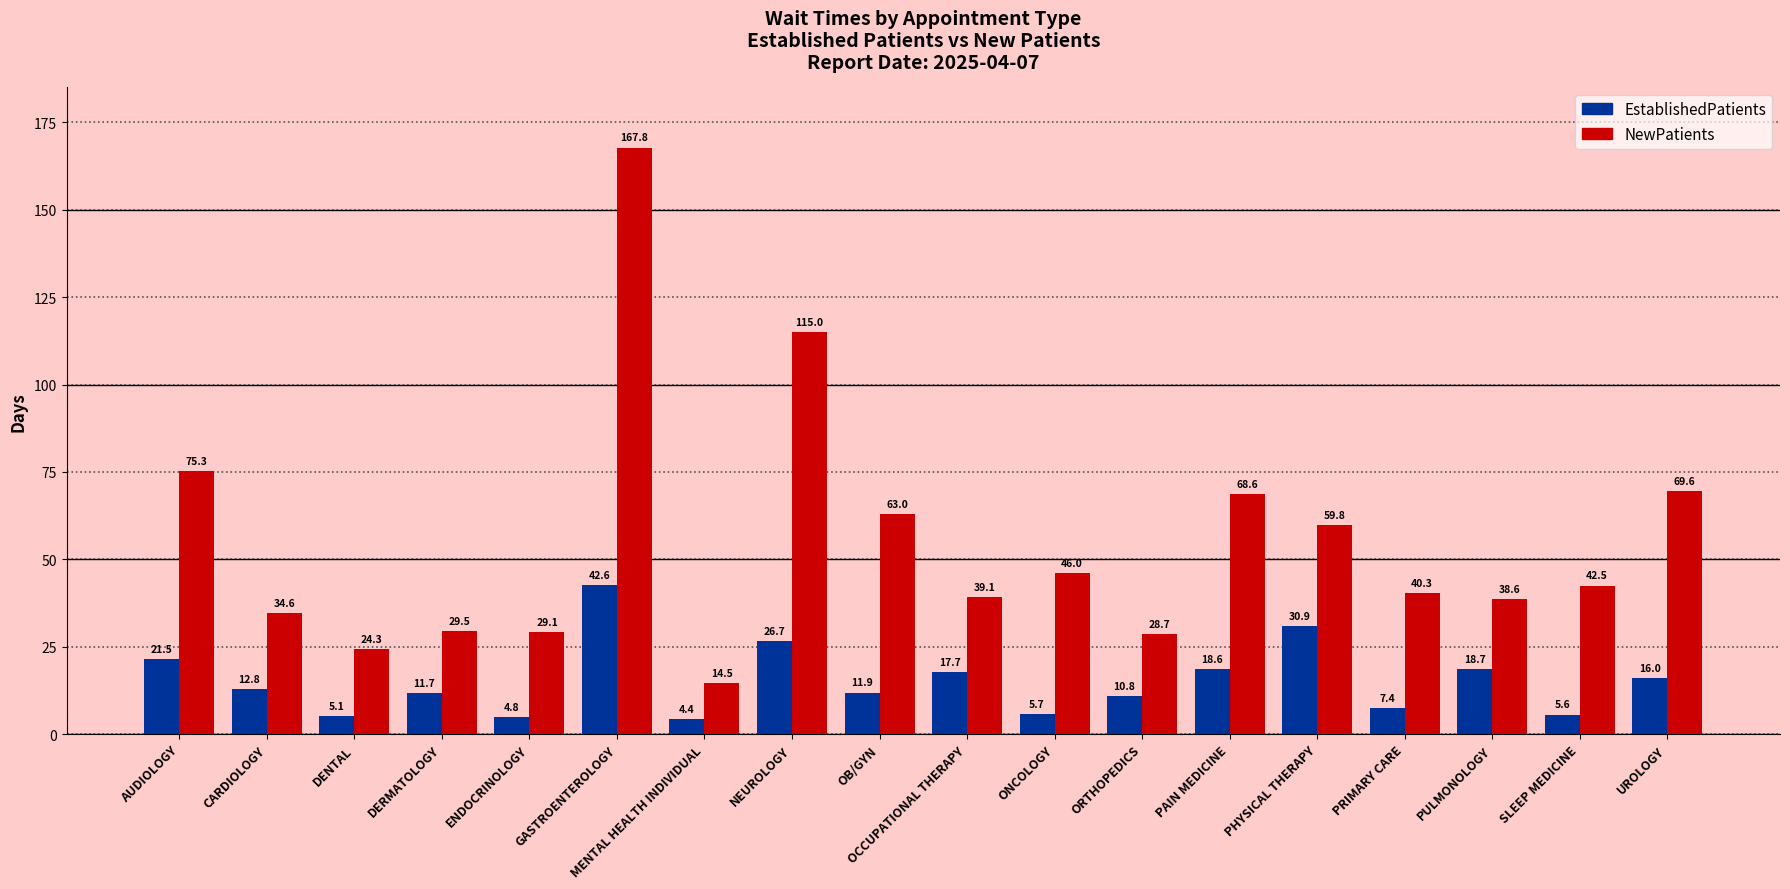

How many bars are there in total?

36